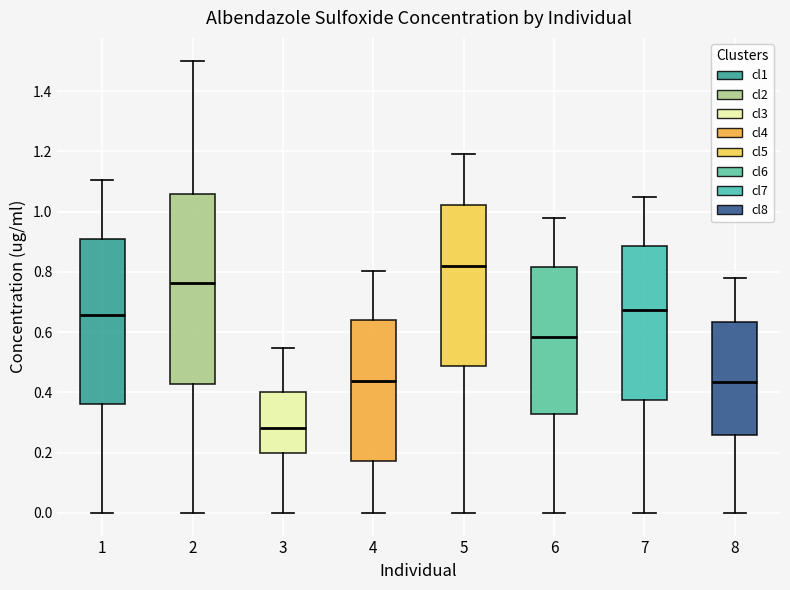

Reading left to right, read every box against the y-axis: the position of its median line, the range the box covers, and the ends of its whiskers. The values are not printed on the chart, so give them approximately, as read against the axis.

1: median 0.66, box 0.36 to 0.90, whiskers 0.00 to 1.10
2: median 0.76, box 0.42 to 1.06, whiskers 0.00 to 1.50
3: median 0.28, box 0.20 to 0.40, whiskers 0.00 to 0.54
4: median 0.44, box 0.18 to 0.64, whiskers 0.00 to 0.80
5: median 0.82, box 0.48 to 1.02, whiskers 0.00 to 1.20
6: median 0.58, box 0.32 to 0.82, whiskers 0.00 to 0.98
7: median 0.68, box 0.38 to 0.88, whiskers 0.00 to 1.06
8: median 0.44, box 0.26 to 0.64, whiskers 0.00 to 0.78